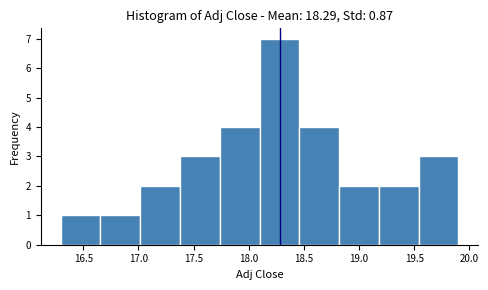

Reading left to right, transcribe this chart: for each bar, give the range it covers on the x-axis and its height. Neither the bar edges nor the heights are printed on the chart, so give them approximately, as read against the axes.

16.30 to 16.65: 1
16.65 to 17.00: 1
17.00 to 17.40: 2
17.40 to 17.75: 3
17.75 to 18.10: 4
18.10 to 18.45: 7
18.45 to 18.80: 4
18.80 to 19.20: 2
19.20 to 19.55: 2
19.55 to 19.90: 3